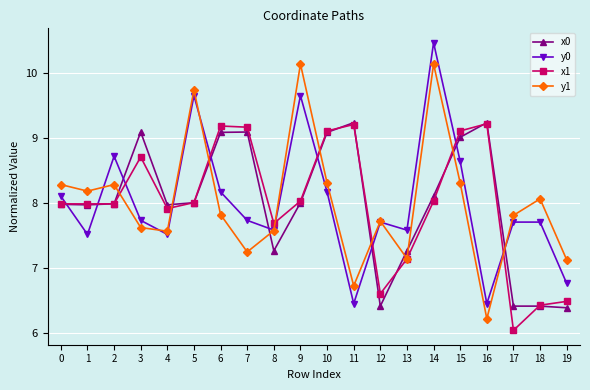

How many intersections are there between x0 and y1?

10